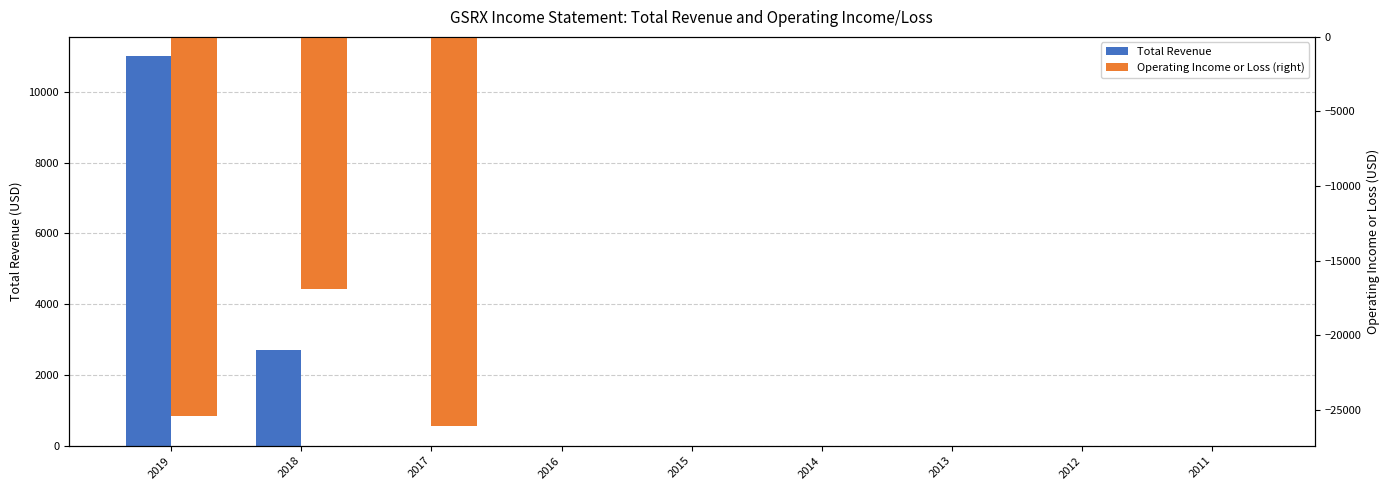

True or false: Total Revenue has a value of 15066 at 2019.

False